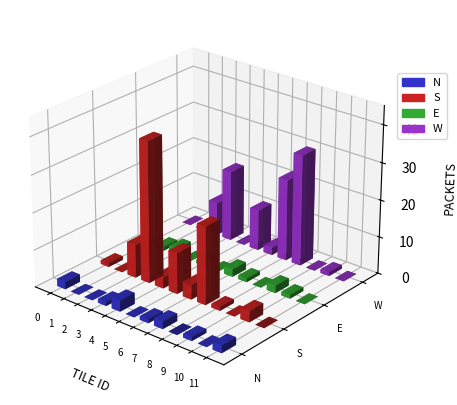

Reading right to left, what are all the values shown in this chart?

N: 2	0	1	0	2	1	0	3	1	0	0	2
S: 0	3	0	1	21	4	11	3	38	9	0	1
E: 0	1	2	0	1	2	0	1	0	2	1	0
W: 0	1	0	30	22	2	11	0	19	9	0	0